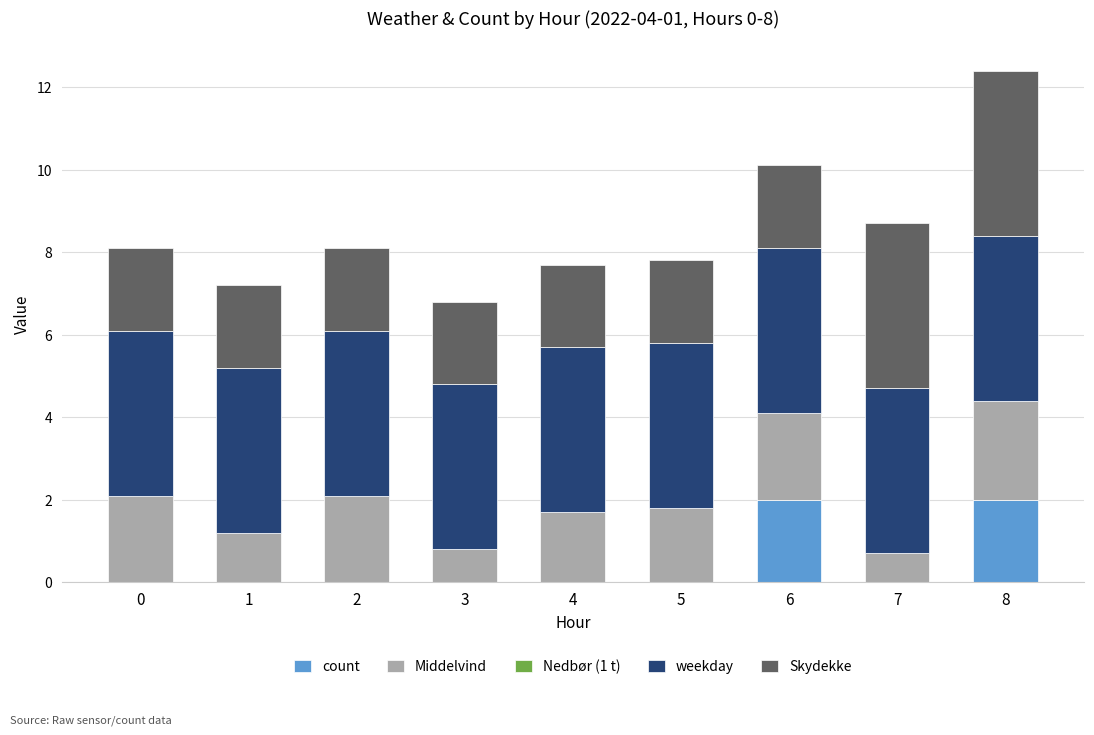

True or false: count has a value of 0.8 at 2.

False